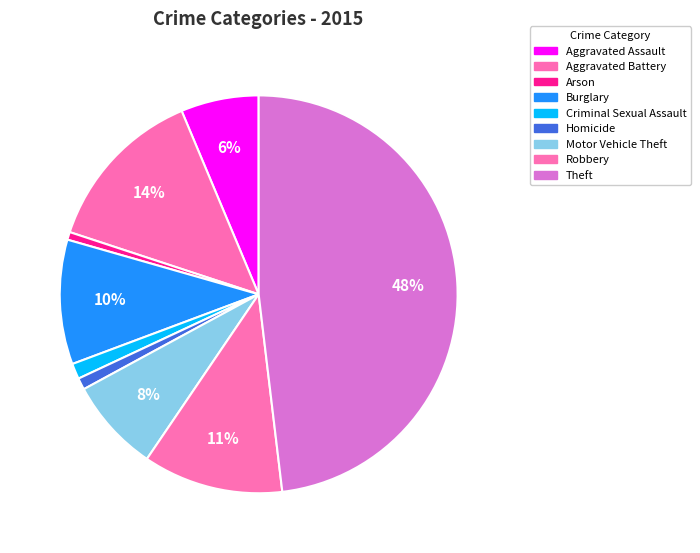

To the nearest percent, what is the difference between the largest and smallest slice percentages?

47%